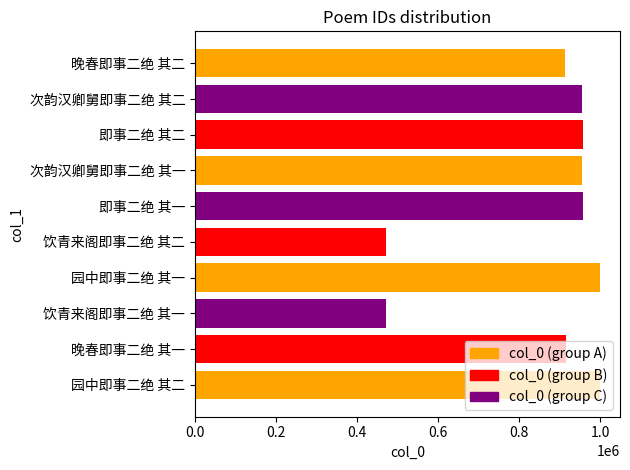

What is the difference between the maximum and minimum values?

527171